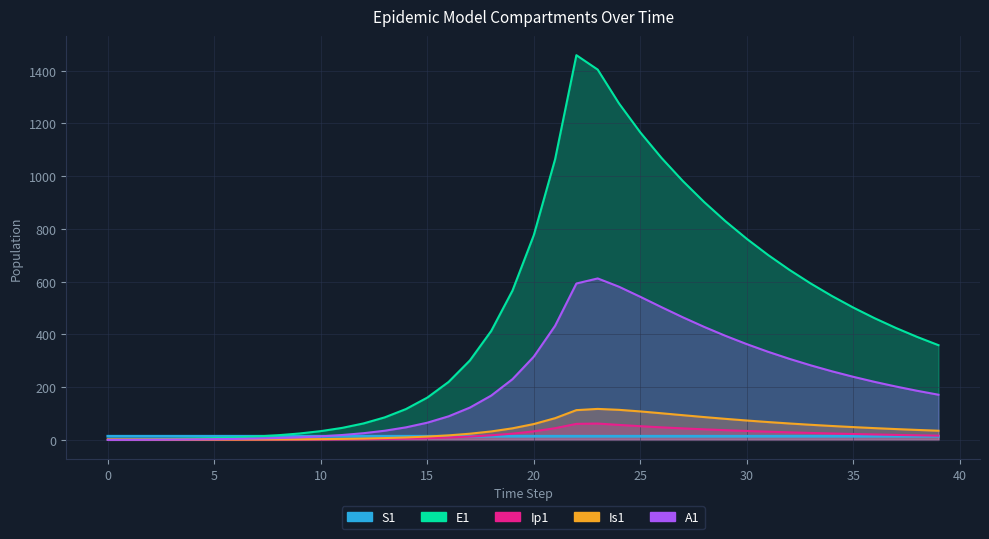

What are all the series names shown in the legend?

E1, Ip1, Is1, A1